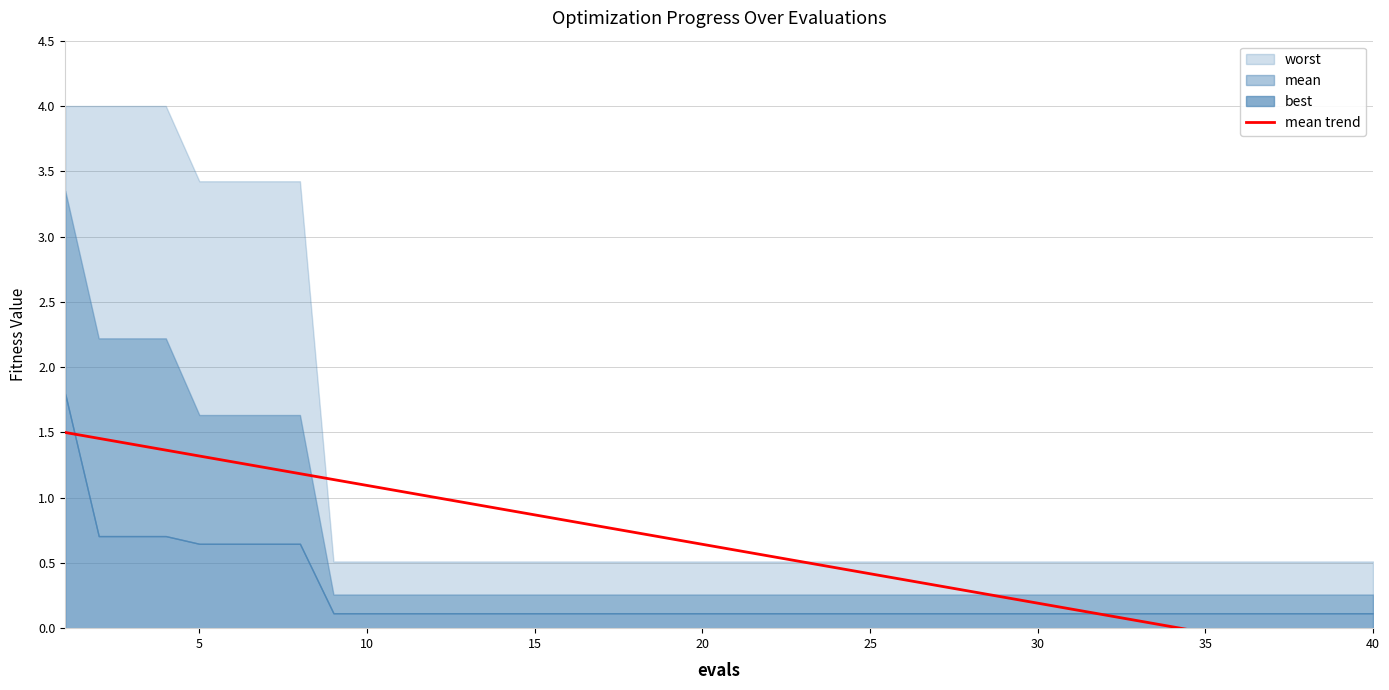

Is it true that the value at 13 is 0.4?

False